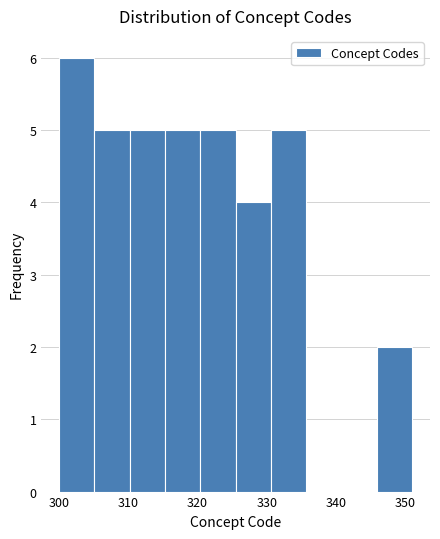

Reading left to right, list every bar in this chart as the range it spans on the x-axis followed by its height. Neither the bar edges nor the heights are printed on the chart, so give them approximately, as read against the axes.

300.0 to 305.1: 6
305.1 to 310.2: 5
310.2 to 315.3: 5
315.3 to 320.4: 5
320.4 to 325.5: 5
325.5 to 330.6: 4
330.6 to 335.7: 5
335.7 to 340.8: 0
340.8 to 345.9: 0
345.9 to 351.0: 2